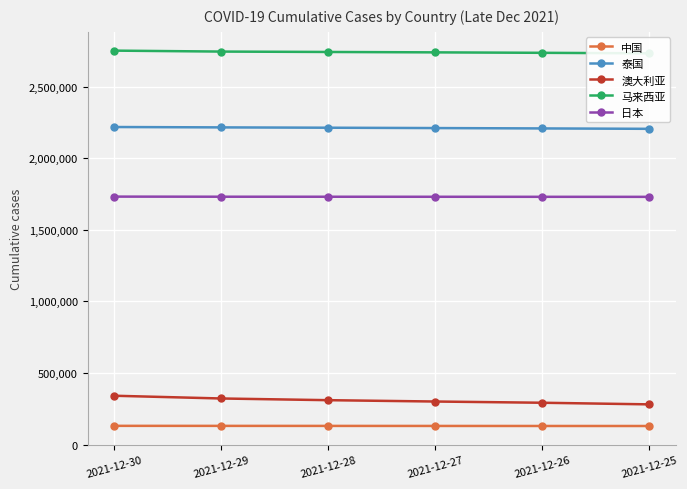

The 泰国 series shows 2212407 at 2021-12-28. True or false?

True